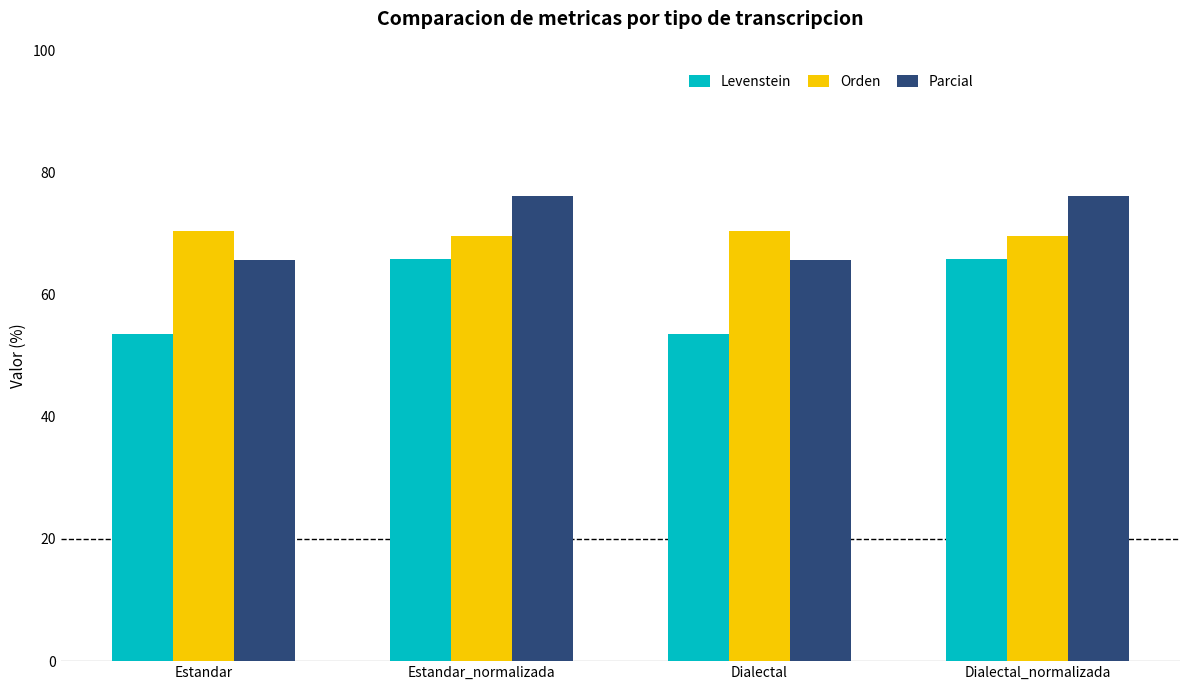

At Dialectal, list the series in order from smallest to largest.

Levenstein, Parcial, Orden